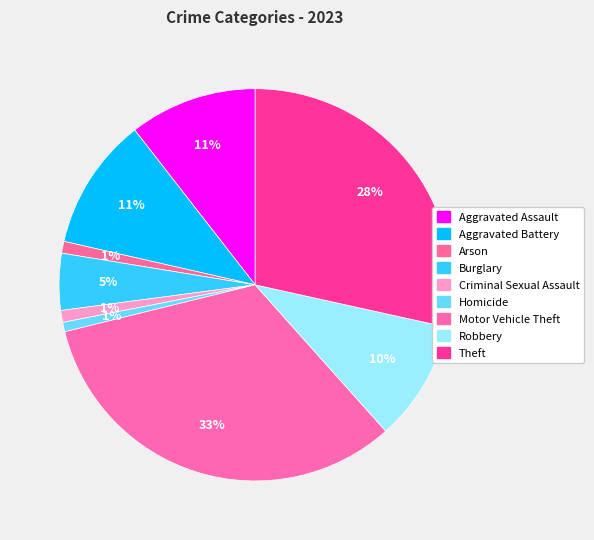

What is the smallest slice in the pie chart?

Homicide